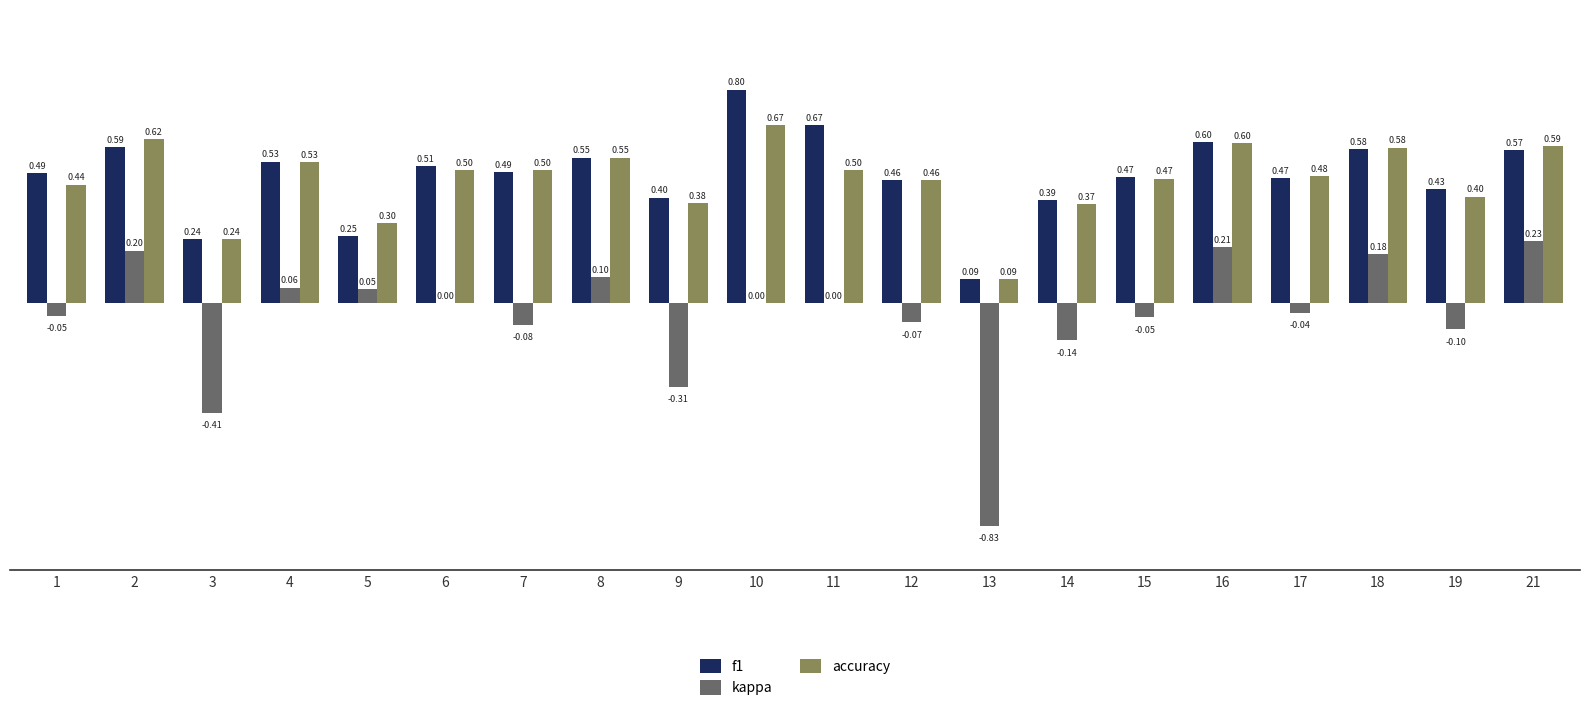

What is the sum of all accuracy values?

9.3